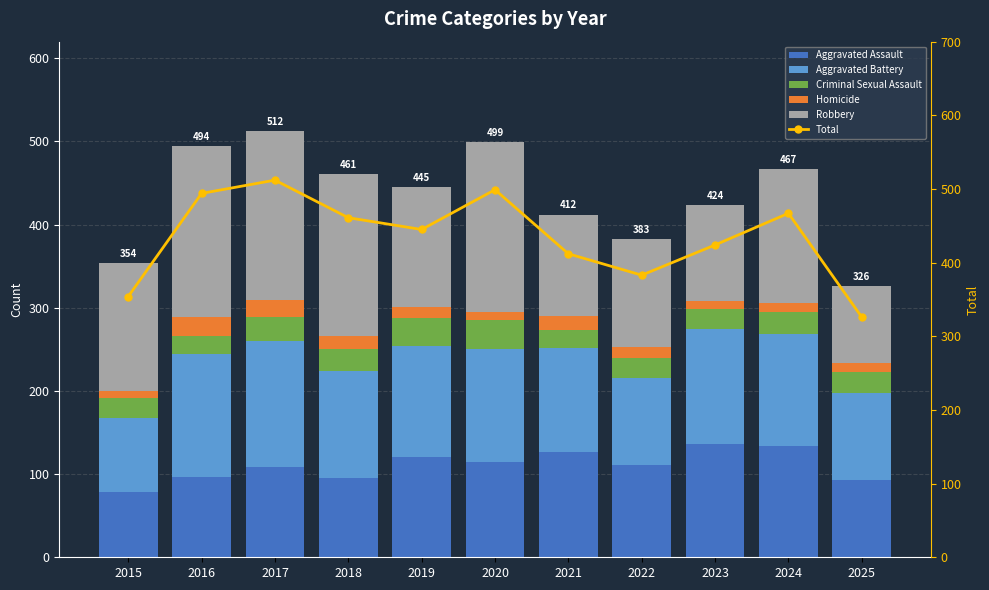

Which series has the largest total across all categories?

Total